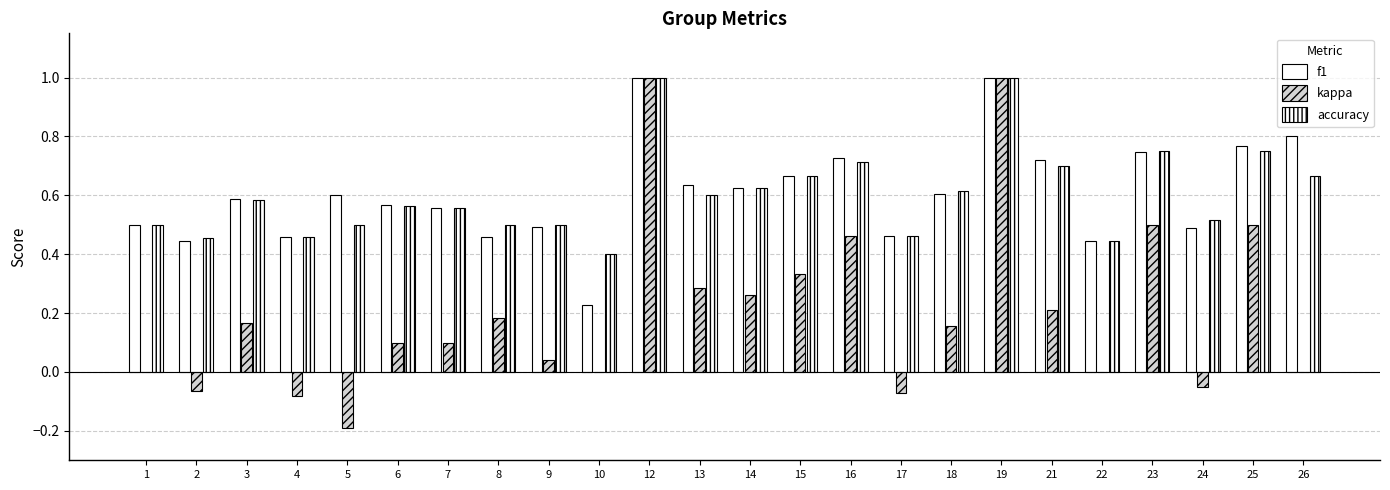

At which label is f1 closest to 0?

10